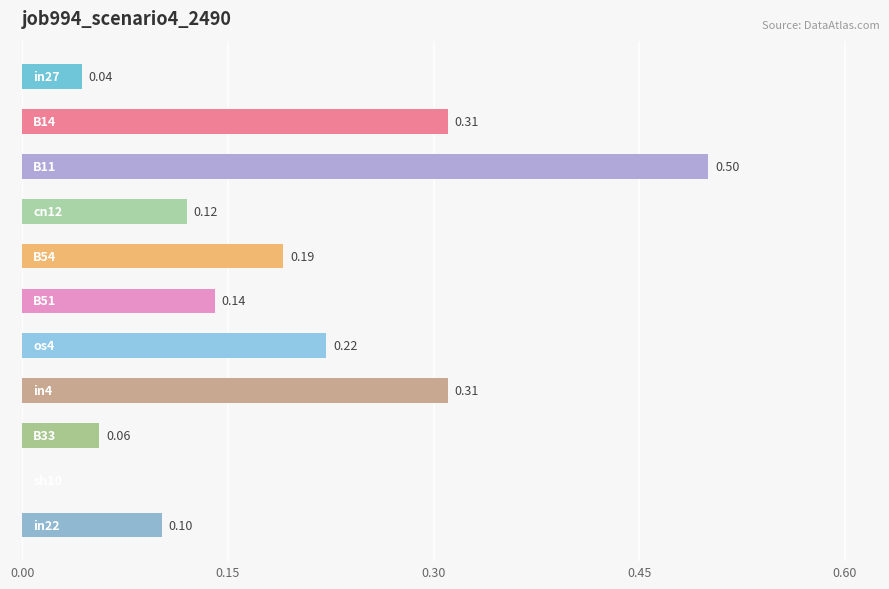

What is the sum of all values?

2.0